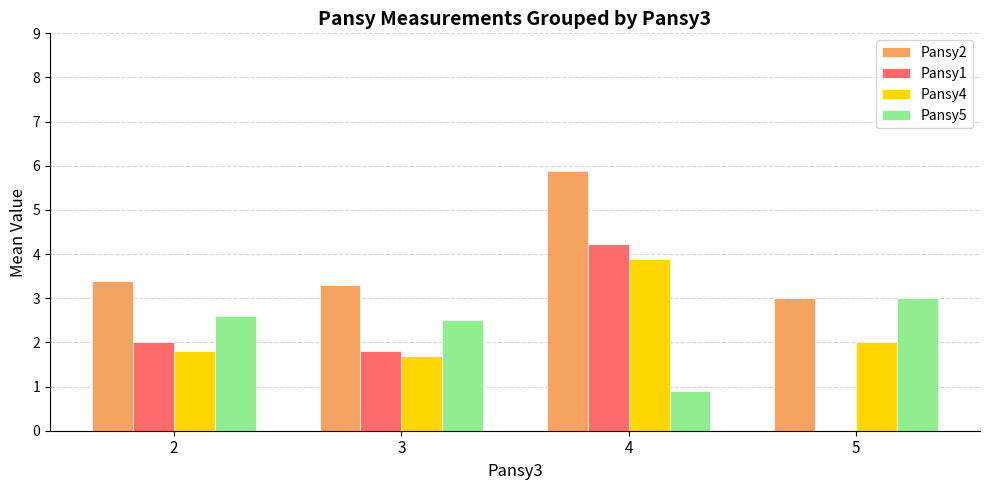

Which label corresponds to the largest value in the chart?

4